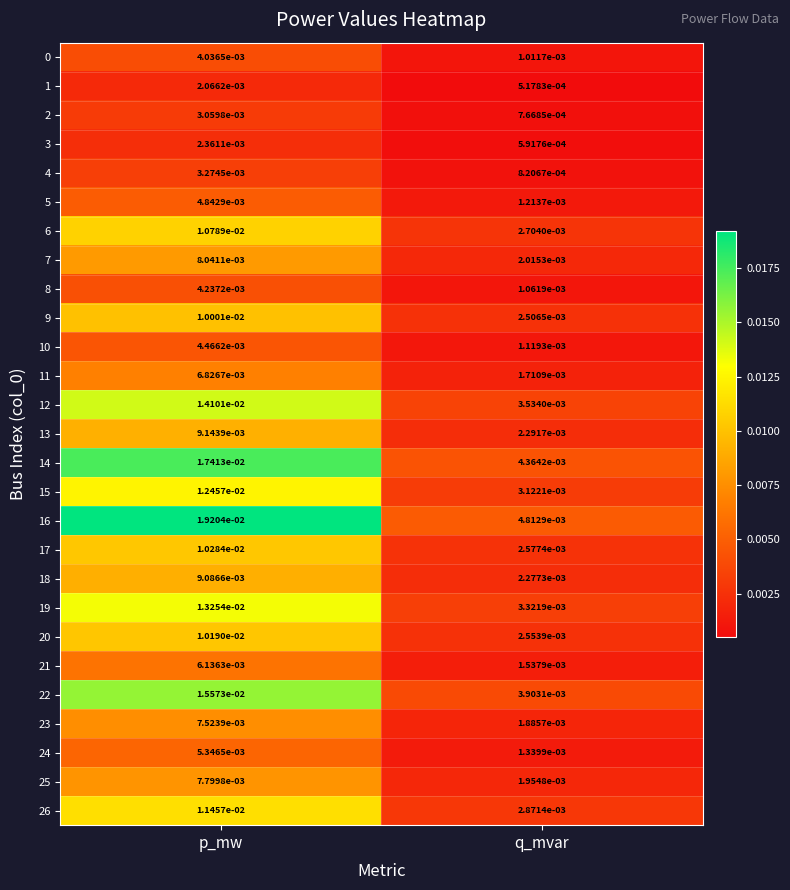

At which label is 3 closest to 0?

q_mvar